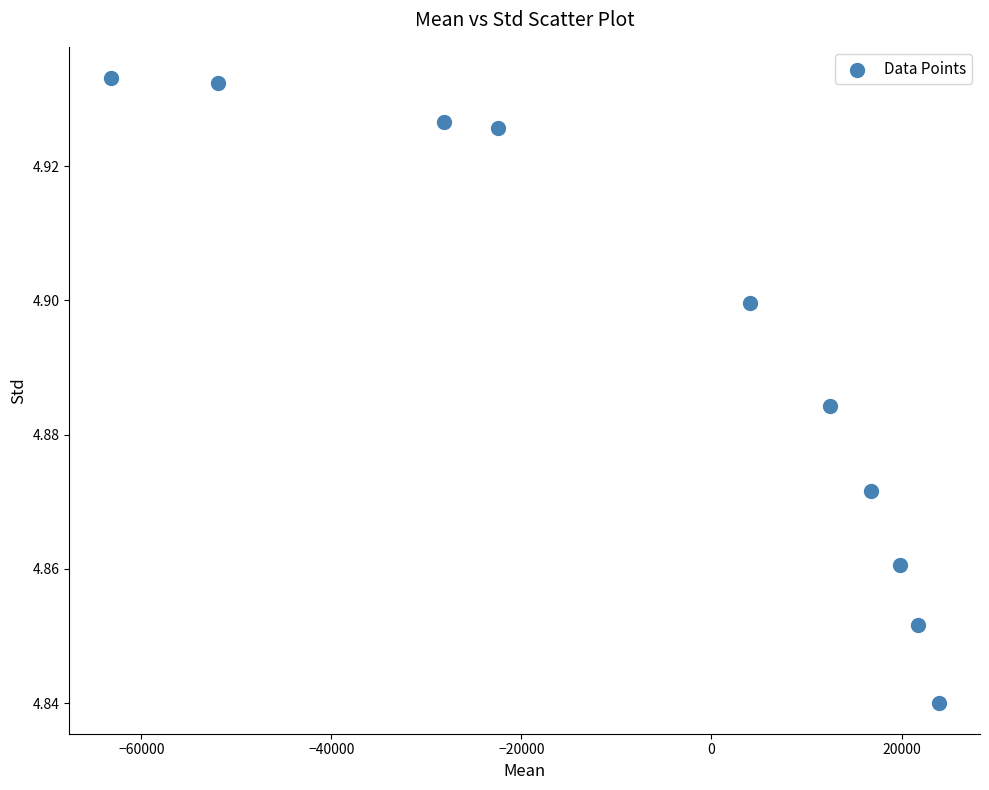

What is the average X value?

-6690.3